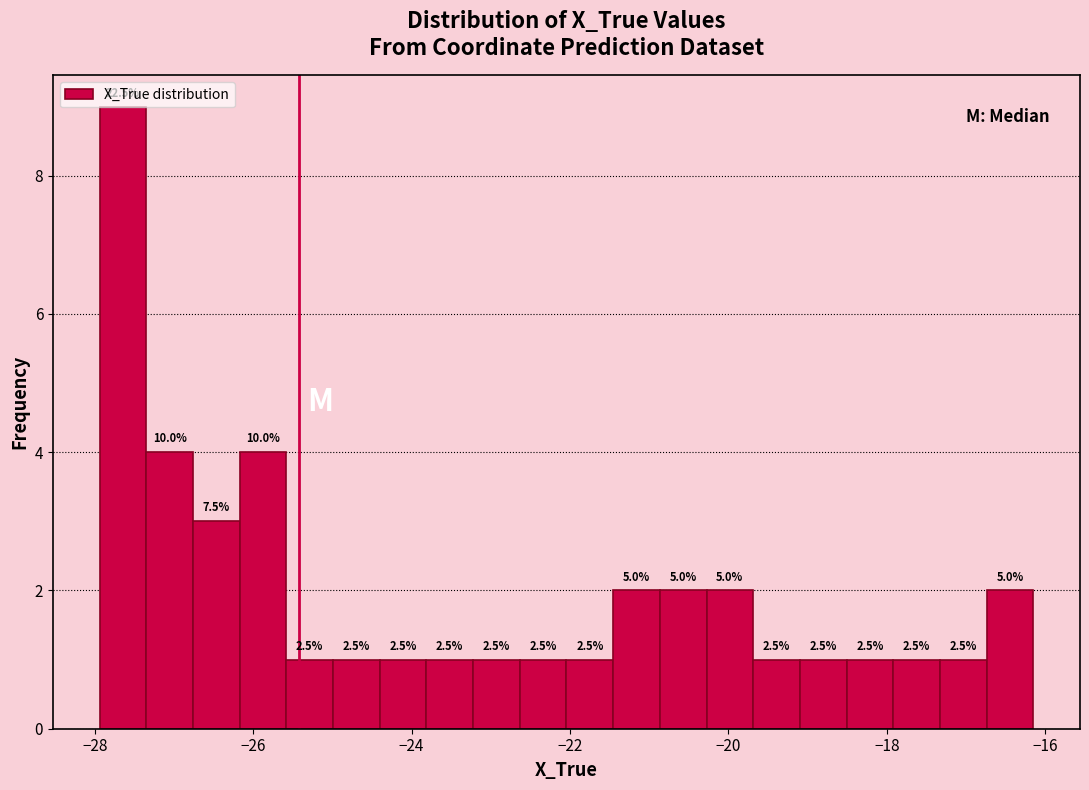

Read against the x-axis, roughly where is the centre of the tallest bar?

-27.6